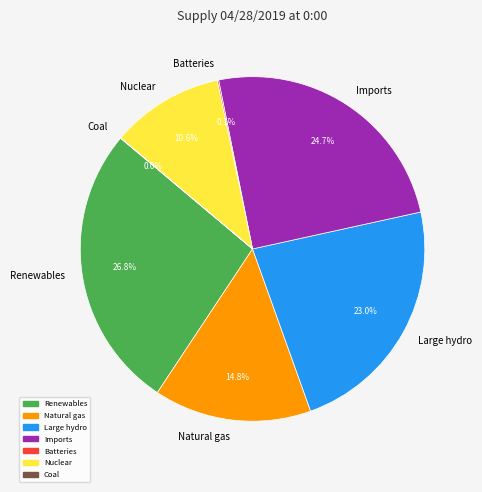

Is the sum of Nuclear and Large hydro greater than half?

No